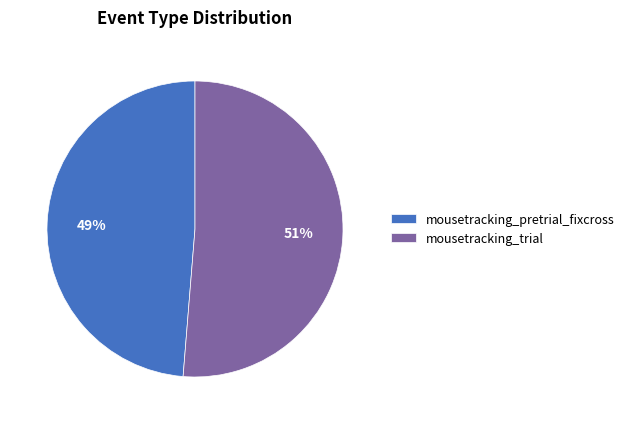

To the nearest percent, what is the combined percentage of mousetracking_trial and mousetracking_pretrial_fixcross?

100%